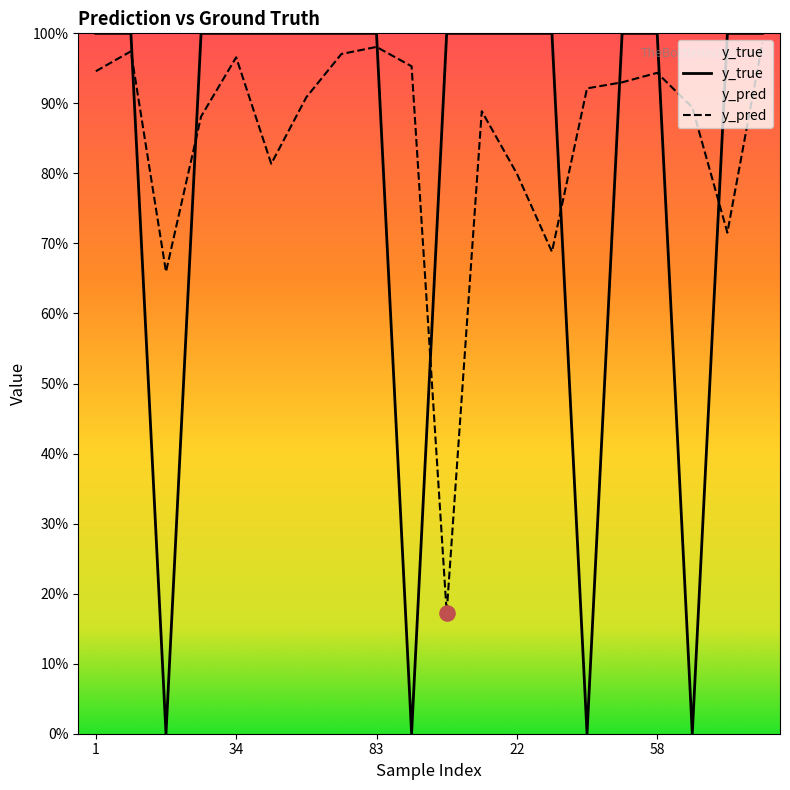

What are all the series names shown in the legend?

y_pred, y_true